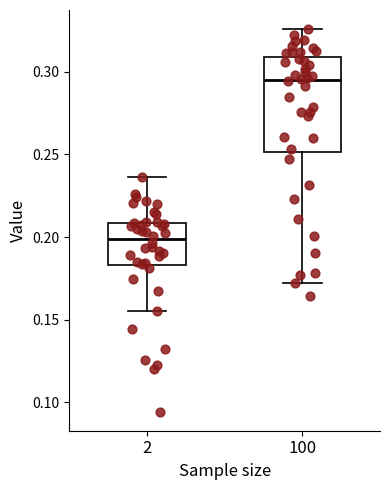

Reading left to right, read every box against the y-axis: the position of its median line, the range the box covers, and the ends of its whiskers. The values are not printed on the chart, so give them approximately, as read against the axis.

2: median 0.200, box 0.185 to 0.210, whiskers 0.155 to 0.235
100: median 0.295, box 0.250 to 0.310, whiskers 0.170 to 0.325